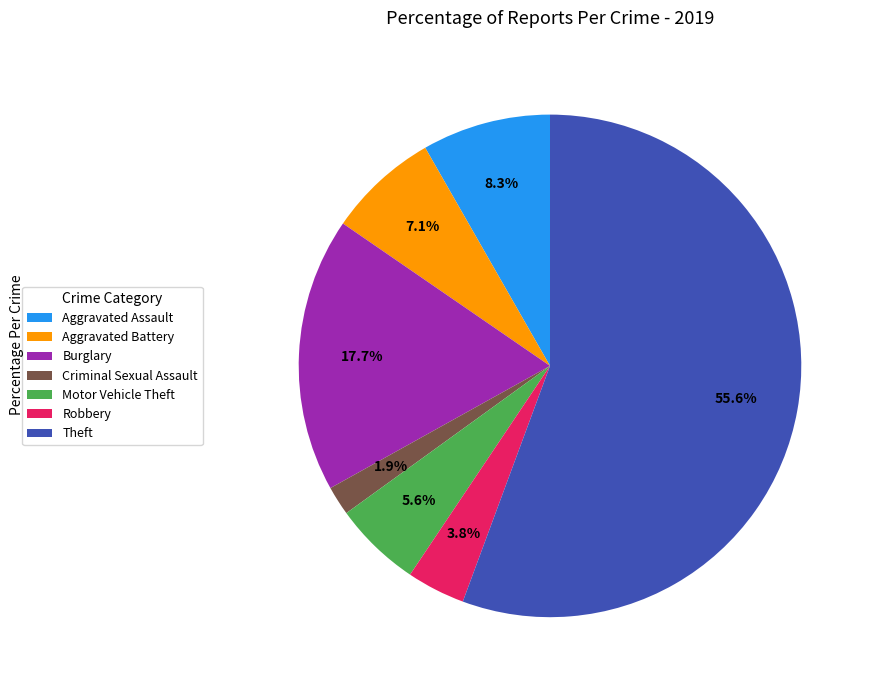

How many slices are in this pie chart?

7